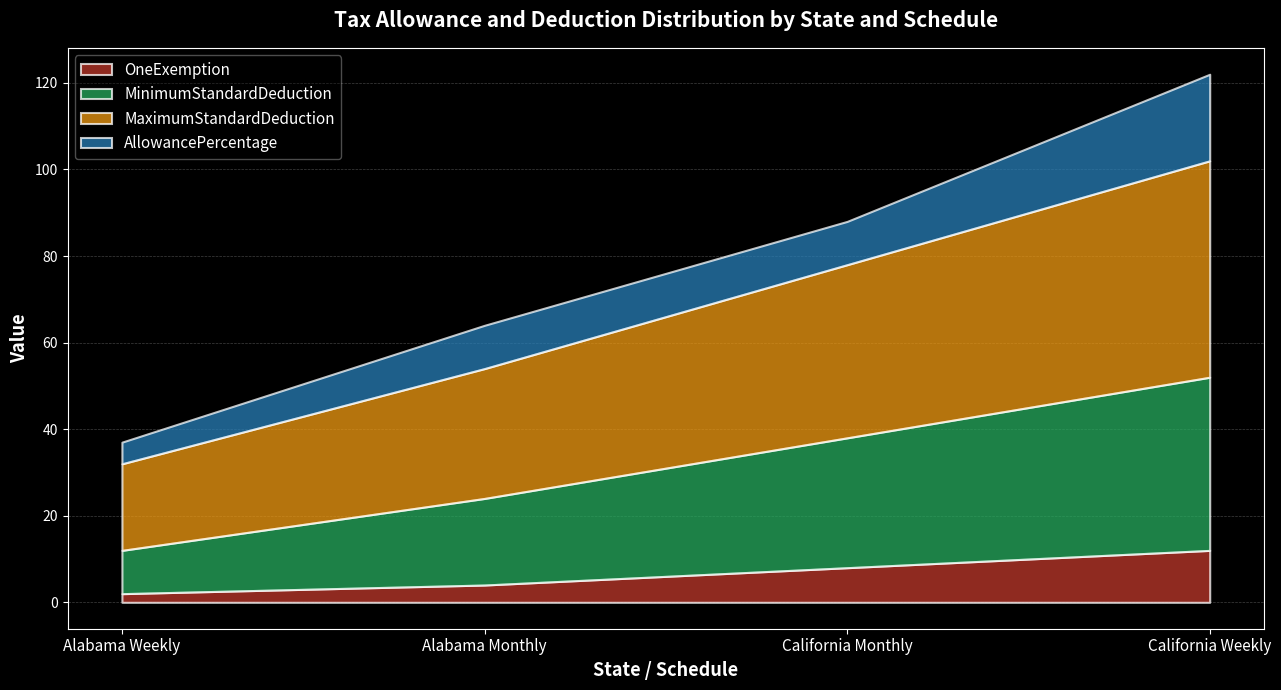

Read the MinimumStandardDeduction value at Alabama Weekly, to the nearest 10.

10